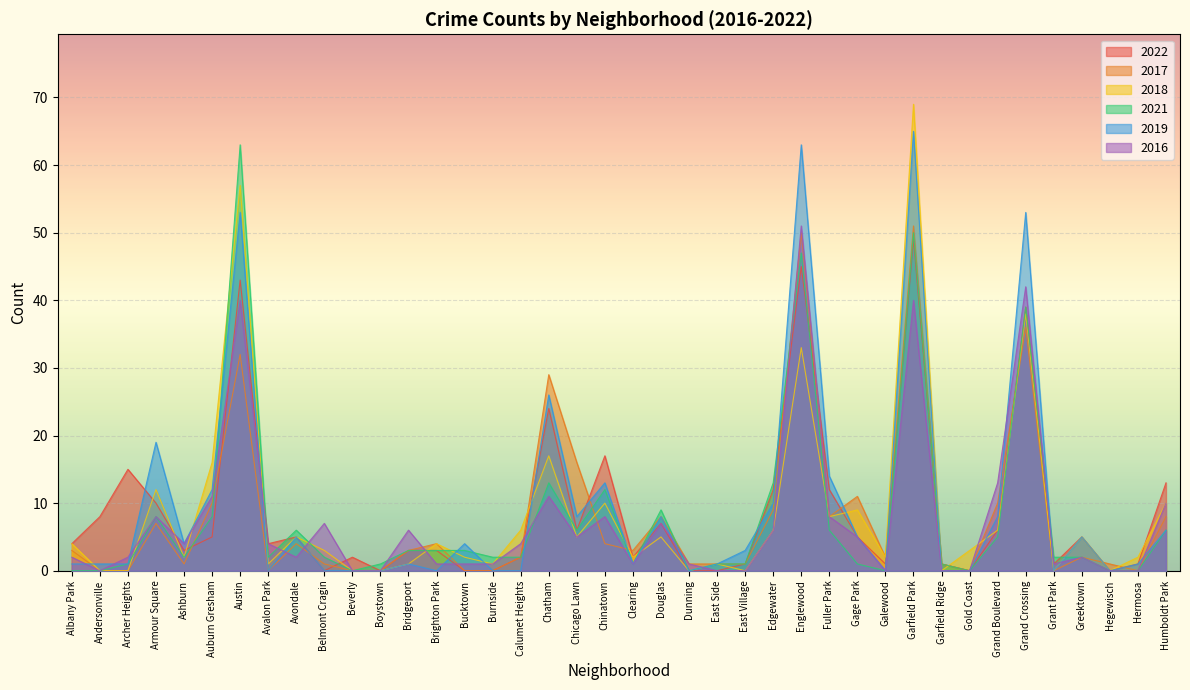

True or false: 2022 has a value of 15 at Armour Square.

False